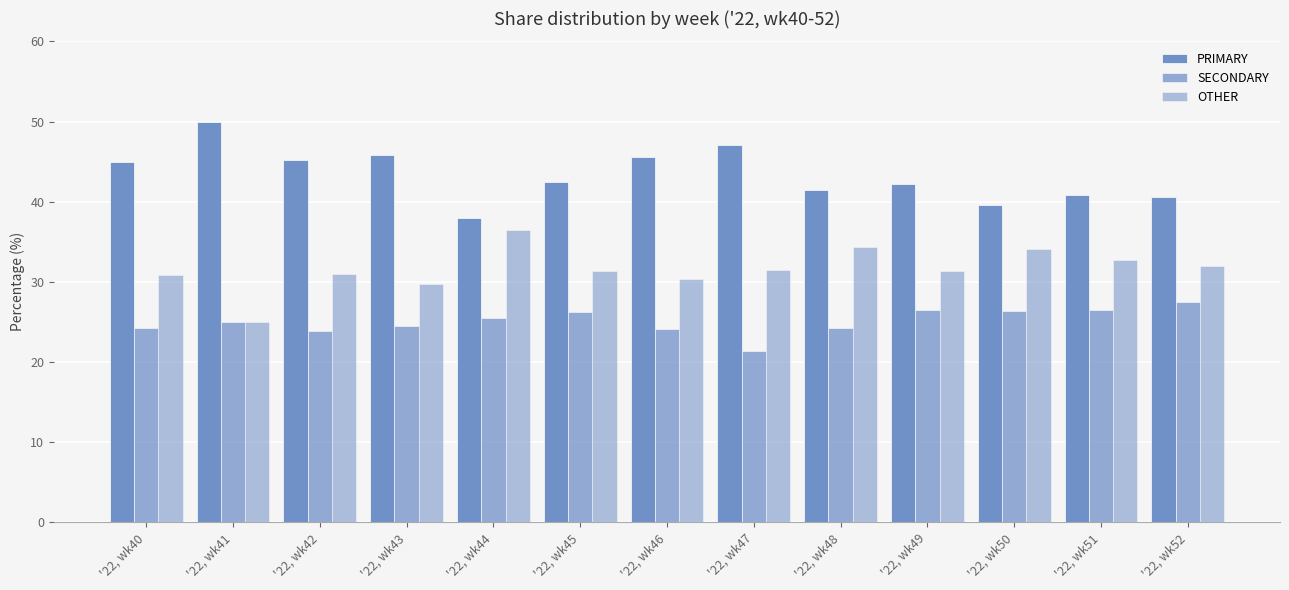

Between '22, wk47 and '22, wk49, which series saw the biggest shift?

SECONDARY